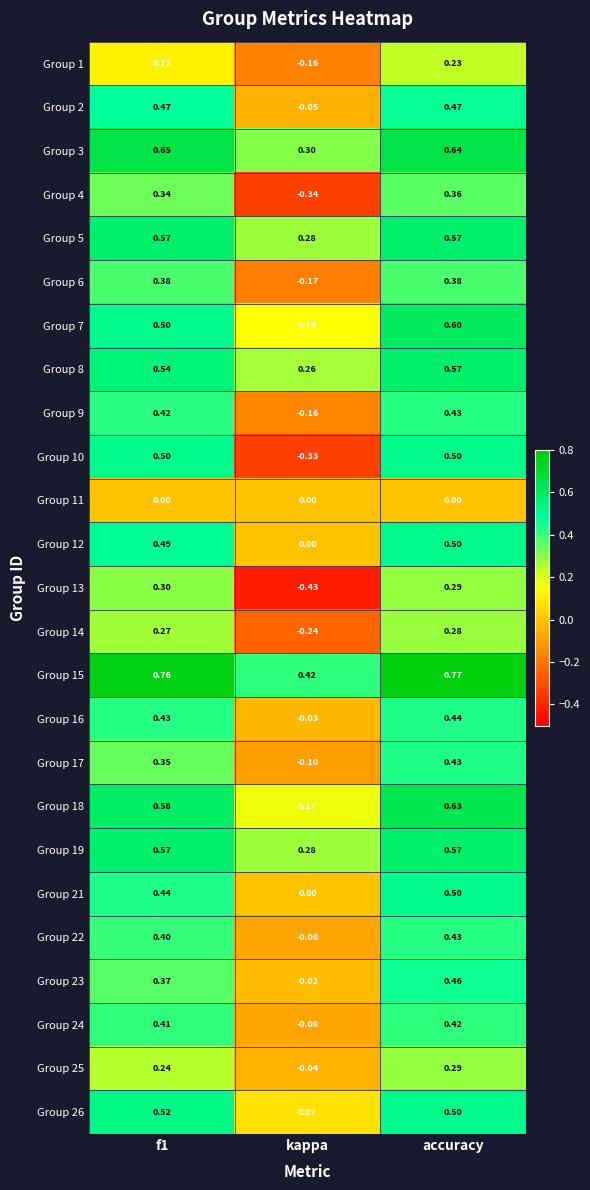

Is the value of Group 17 at accuracy greater than the value of Group 19 at kappa?

Yes